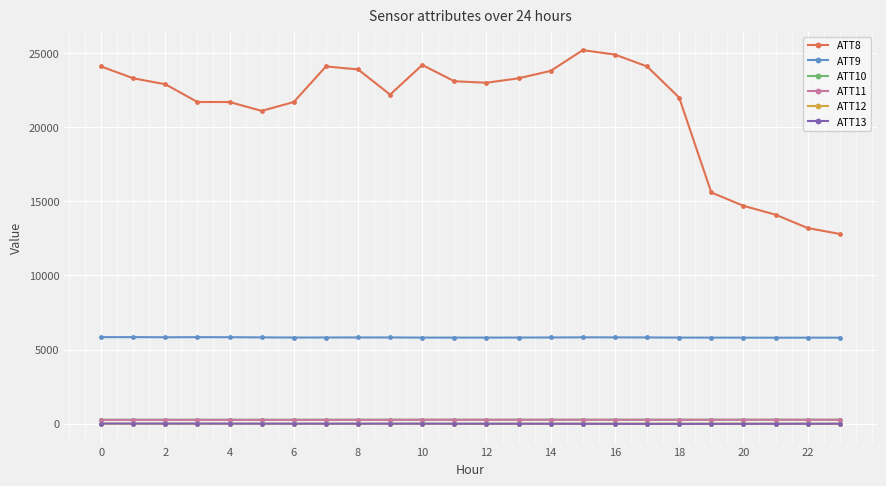

Which series has the largest range (max minus min)?

ATT8